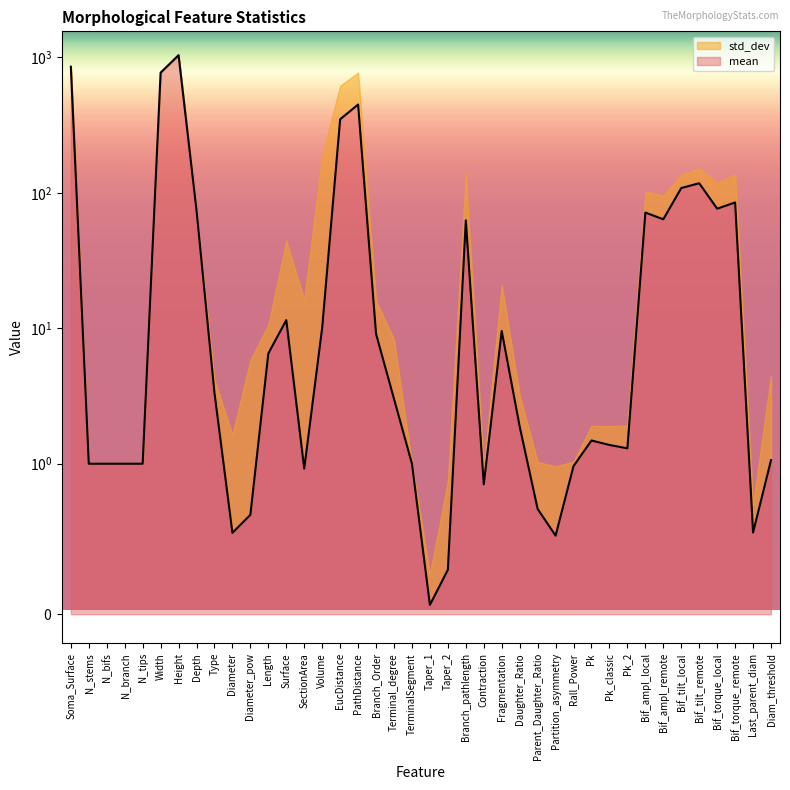

Where is the first local minimum?

Diameter